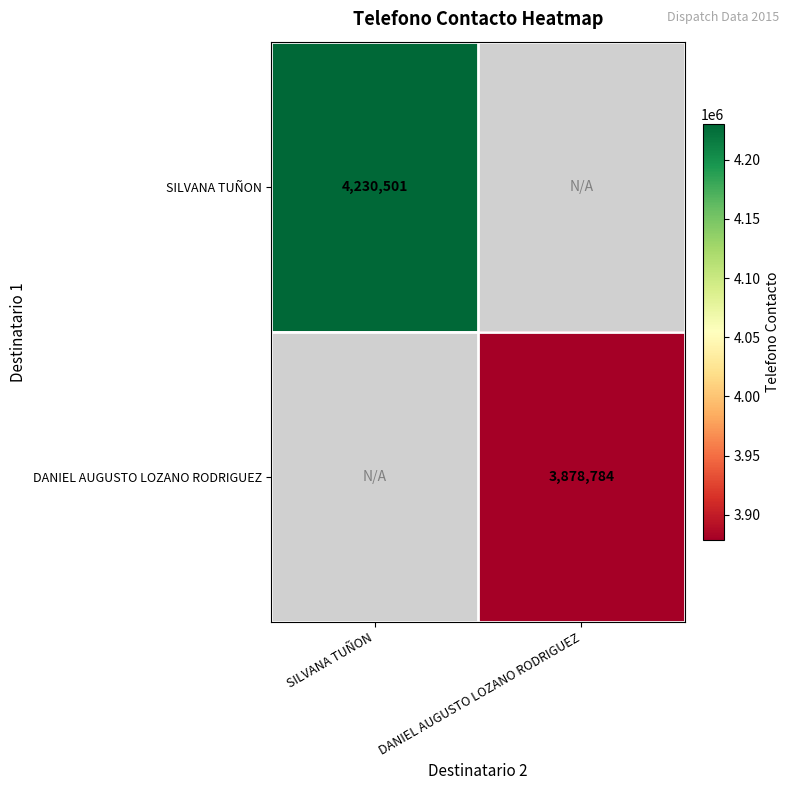

Is it true that SILVANA TUÑON equals 2555457.1 at SILVANA TUÑON?

False